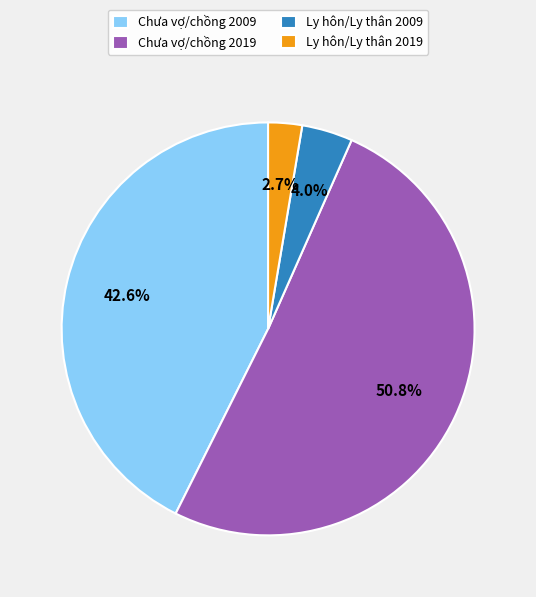

Which category has the smallest portion of the pie?

Ly hôn/Ly thân 2019